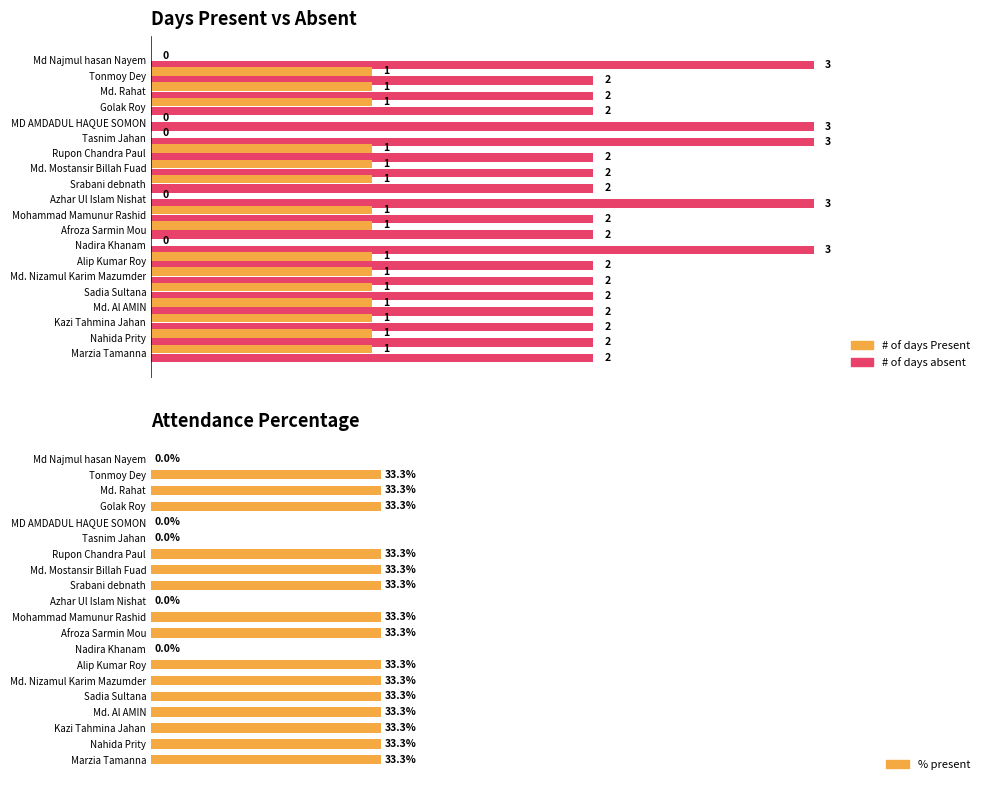

What is the sum of all % present values?

499.9